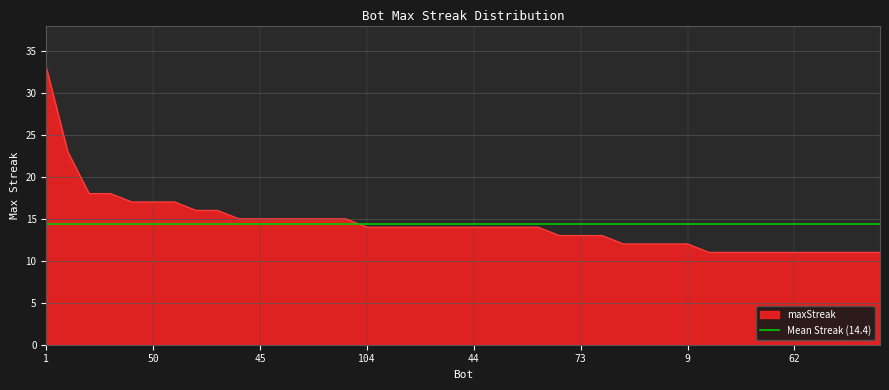

Reading left to right, extract all data points from this chart.

1=33	16=23	31=18	27=18	78=17	50=17	18=17	97=16	0=16	109=15	45=15	38=15	23=15	22=15	15=15	104=14	102=14	84=14	76=14	48=14	44=14	43=14	14=14	8=14	101=13	73=13	63=13	85=12	65=12	24=12	9=12	96=11	95=11	94=11	67=11	62=11	61=11	55=11	49=11	46=11